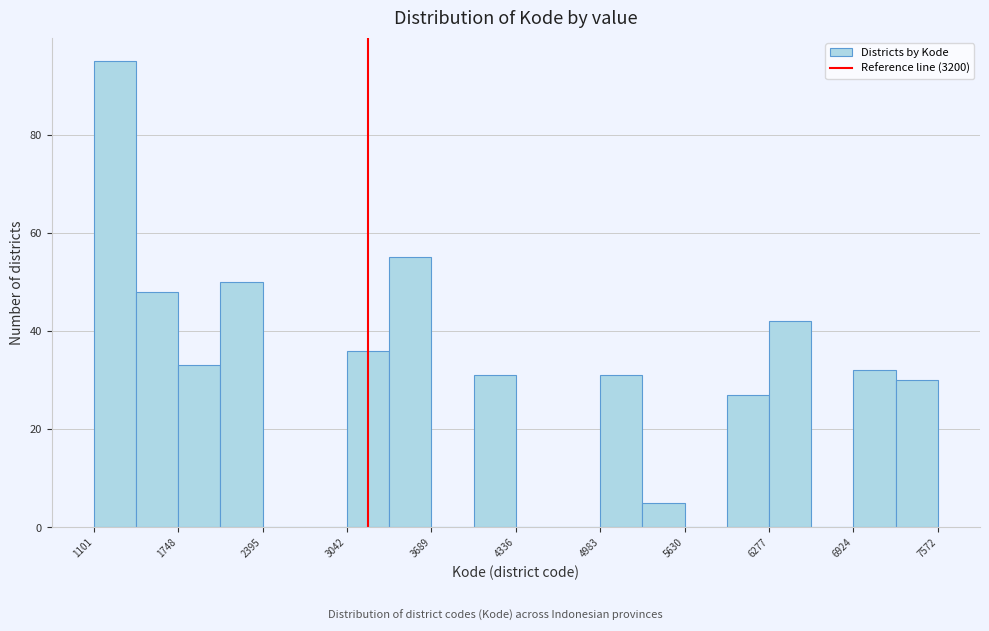

Around what value on the x-axis is the tallest bar? Give the approximate position of its centre, as read against the axis.

1300